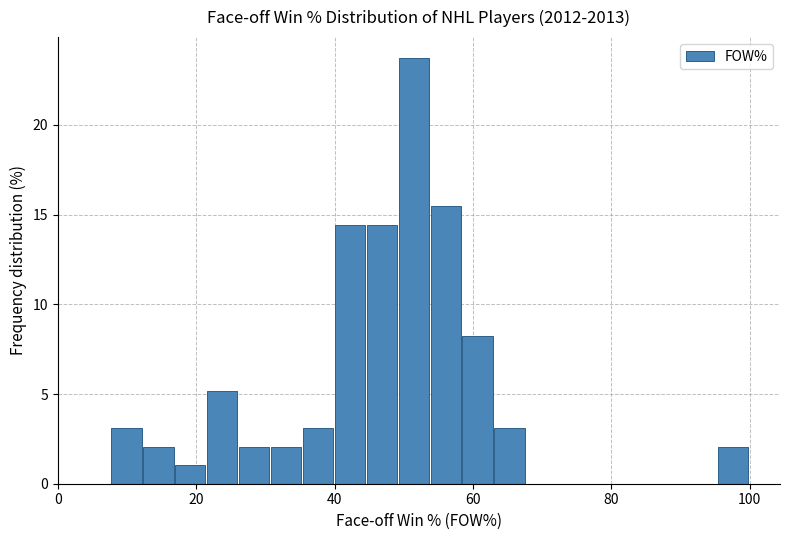

Around what value on the x-axis is the tallest bar? Give the approximate position of its centre, as read against the axis.

52